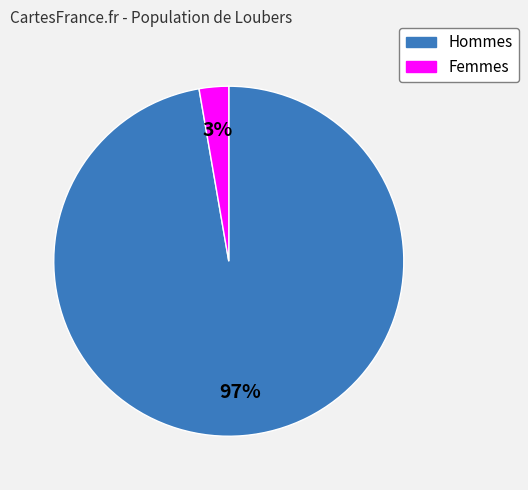

Which slice represents more than half of the pie?

Hommes